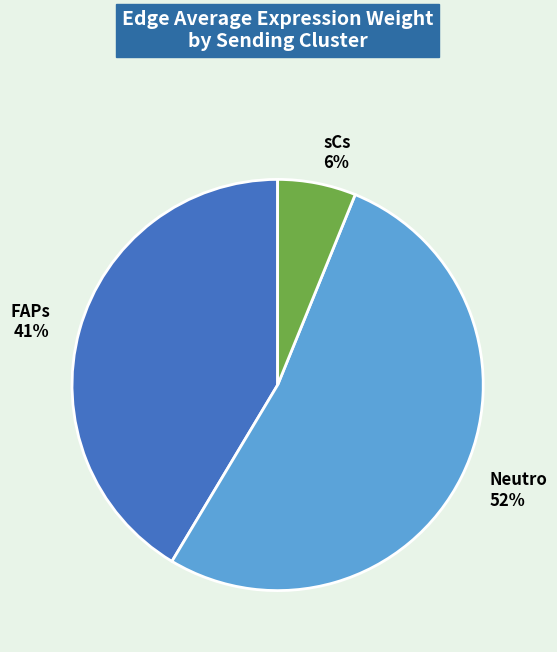

To the nearest percent, what is the difference between the largest and smallest slice percentages?

46%